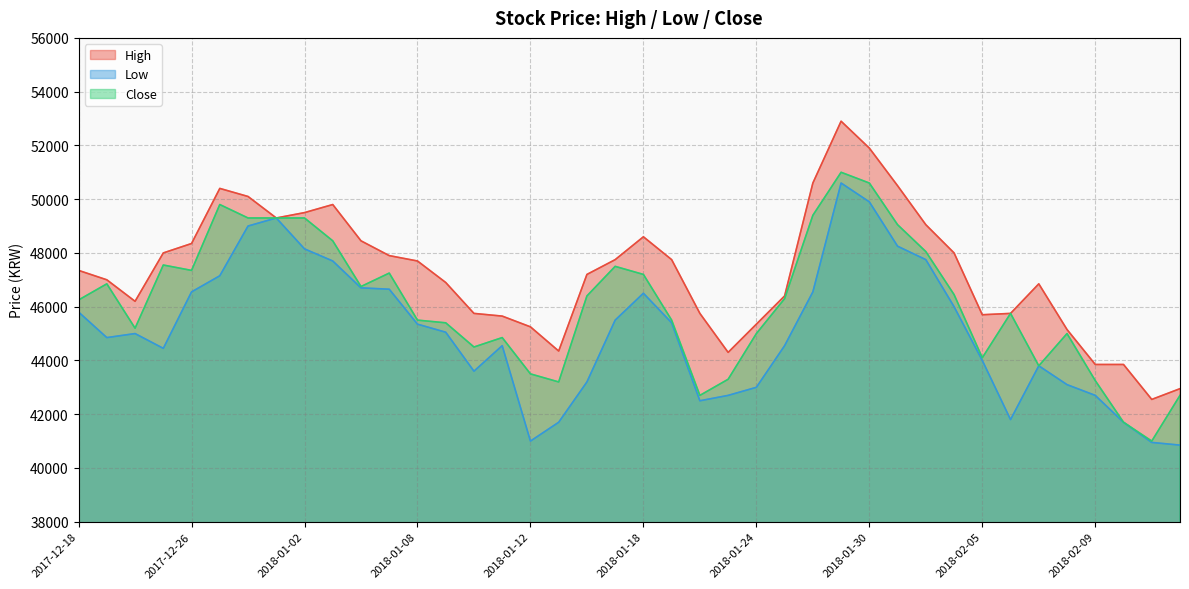

The value of Close at 2018-02-06 is 66627. True or false?

False